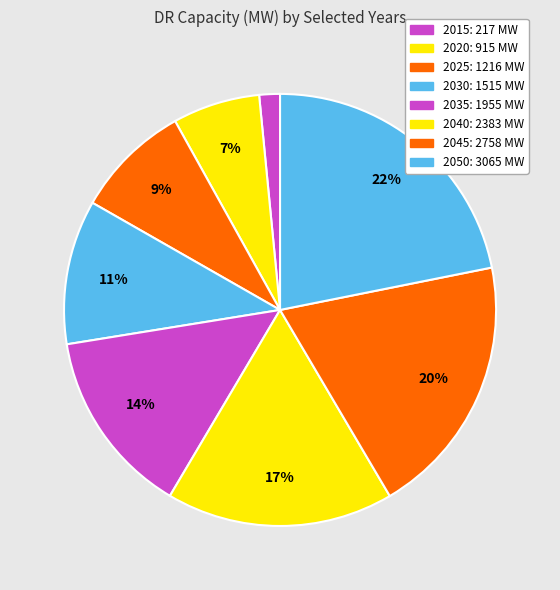

How many segments does this pie chart have?

8